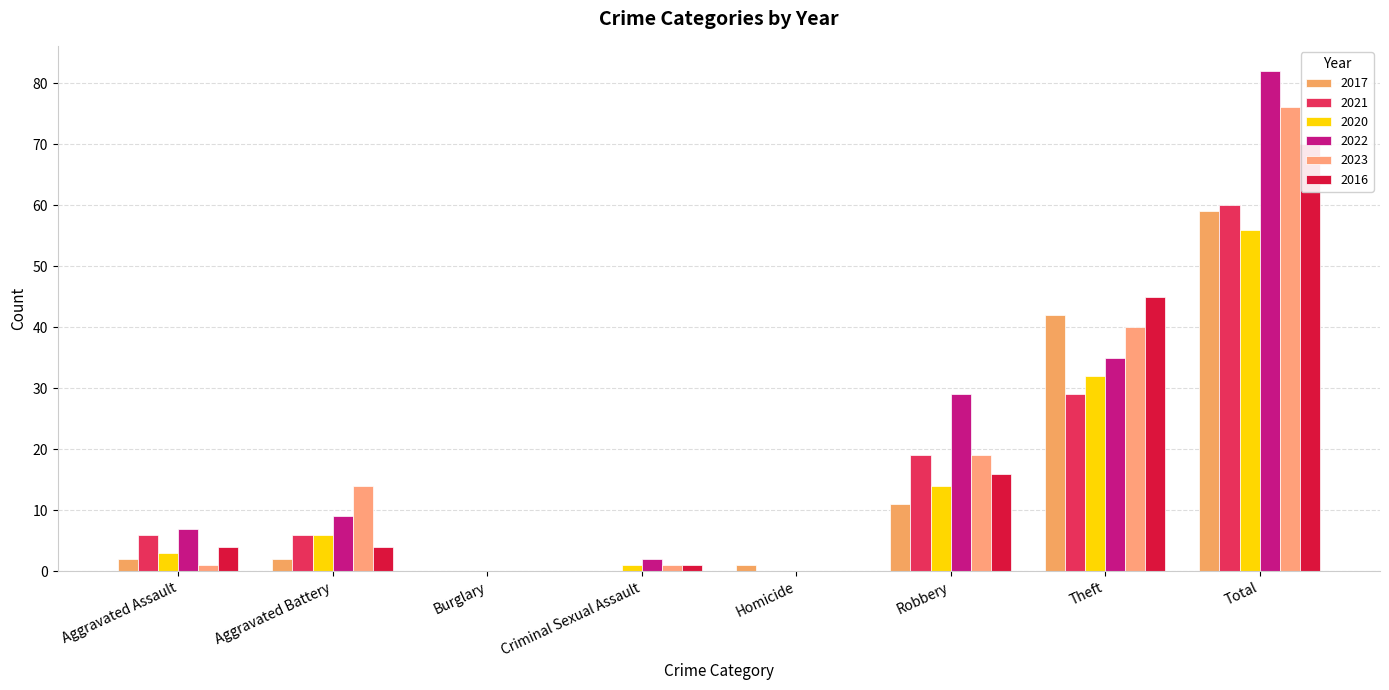

Is the value of 2022 at Homicide greater than the value of 2017 at Burglary?

No